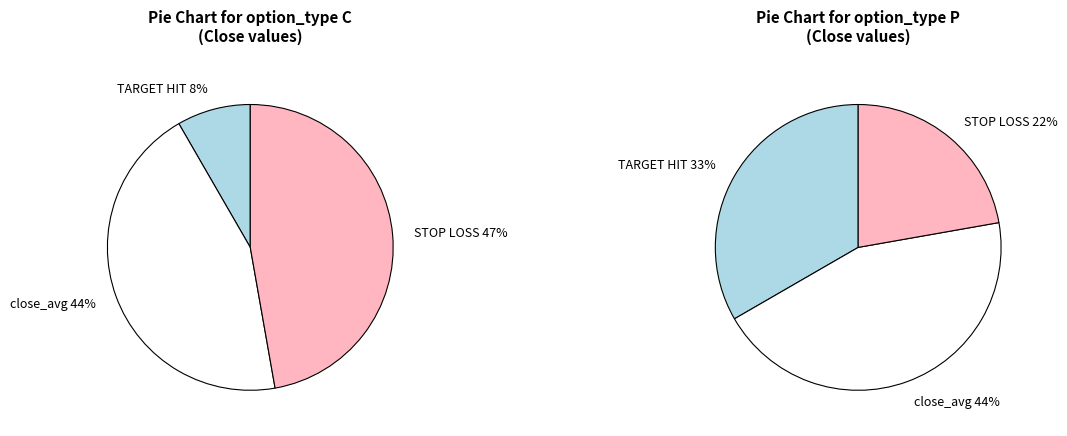

Is there any slice that represents more than half of the pie?

No